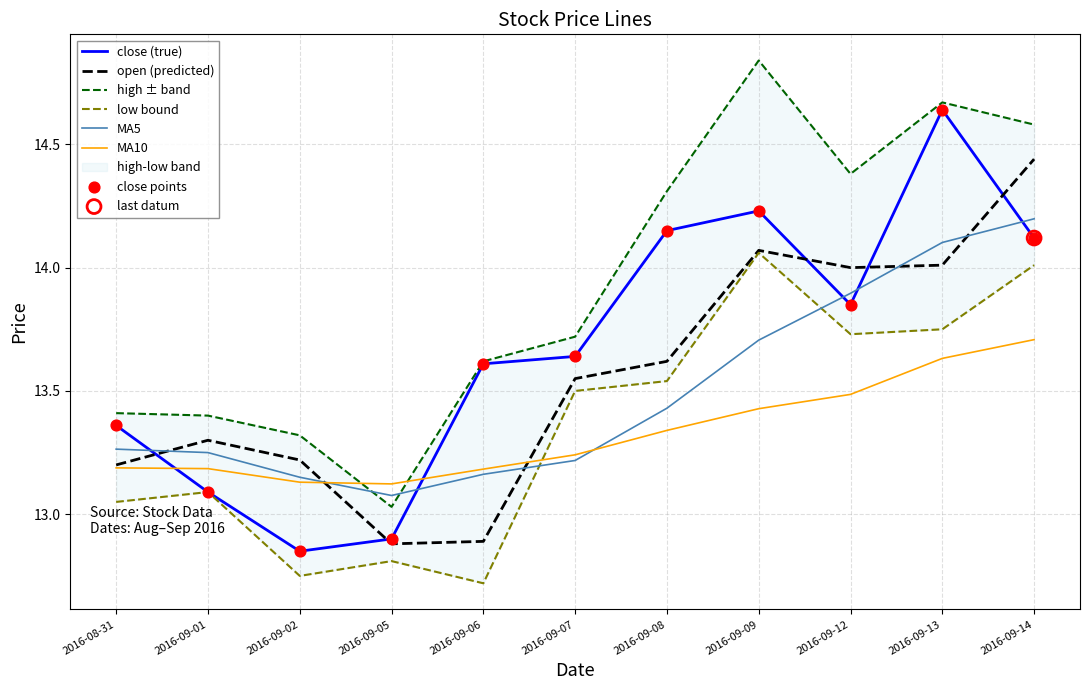

What is the total value across all series at 2016-09-12?

83.3